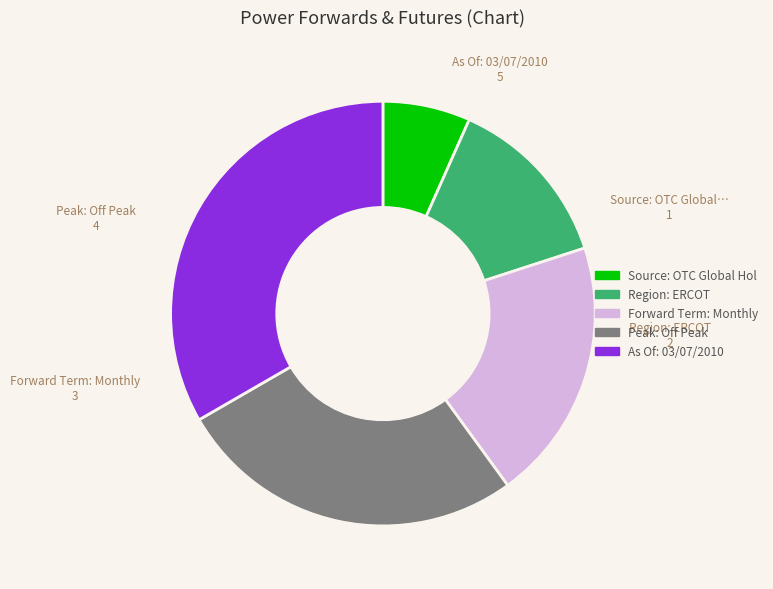

Is there a majority slice in this chart?

No